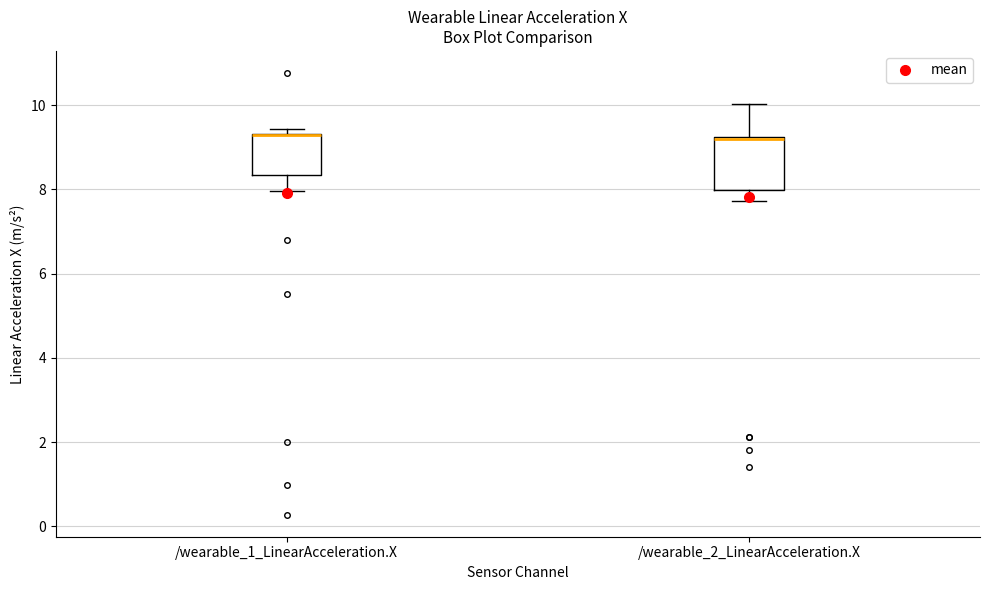

Where is the lower edge of the box for /wearable_1_LinearAcceleration.X on the y-axis? The values are not printed on the chart, so give them approximately, as read against the axis.

8.4